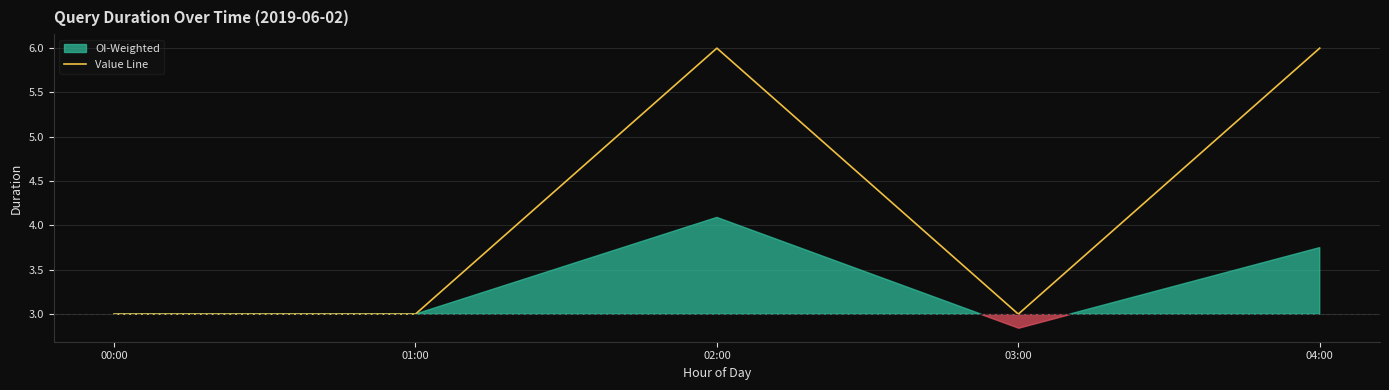

True or false: the data shows 10 at 02:00.

False